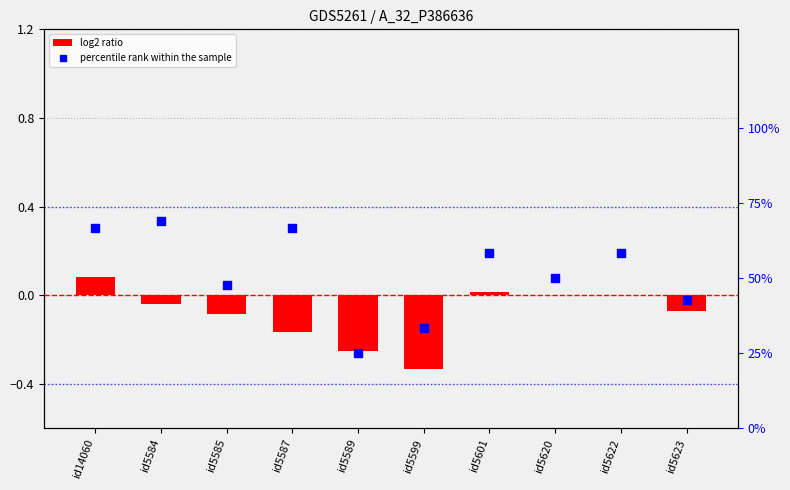

Which series has the largest Y range (max minus min)?

percentile rank within the sample